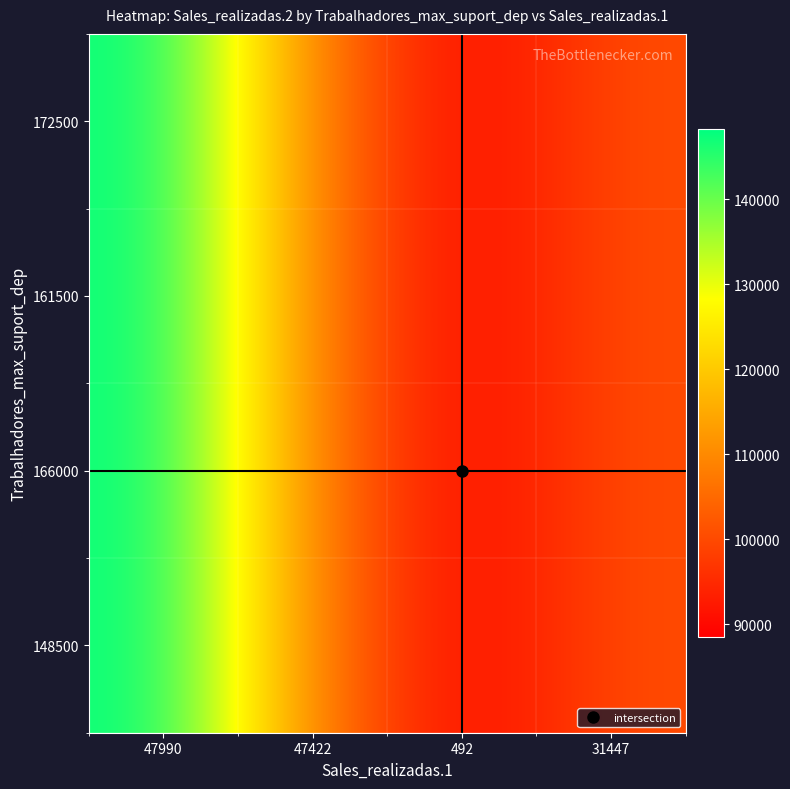

Reading right to left, list all the values displayed in this chart.

172500: 31447=100389	492=88444	47422=108407	47990=148212
161500: 31447=100389	492=88444	47422=108407	47990=148212
166000: 31447=100389	492=88444	47422=108407	47990=148212
148500: 31447=100389	492=88444	47422=108407	47990=148212